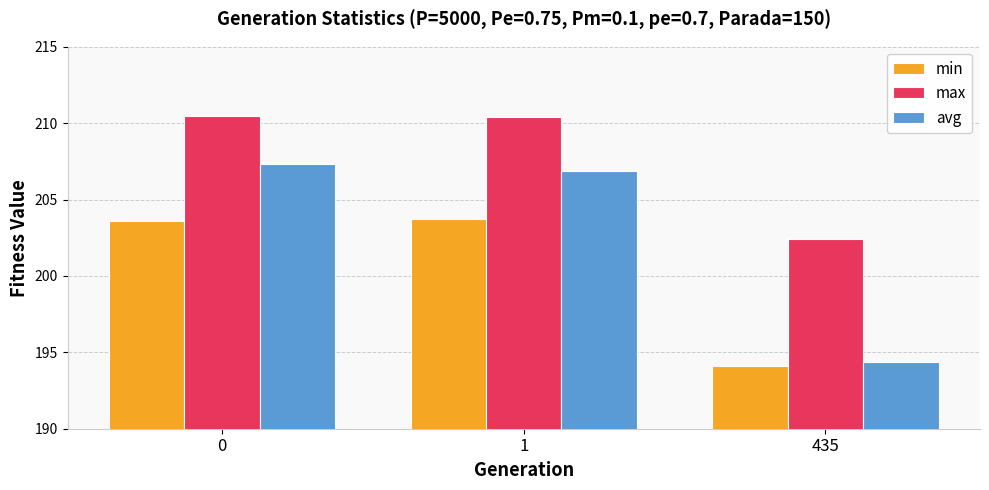

Which category has the lowest value in the max series?

435